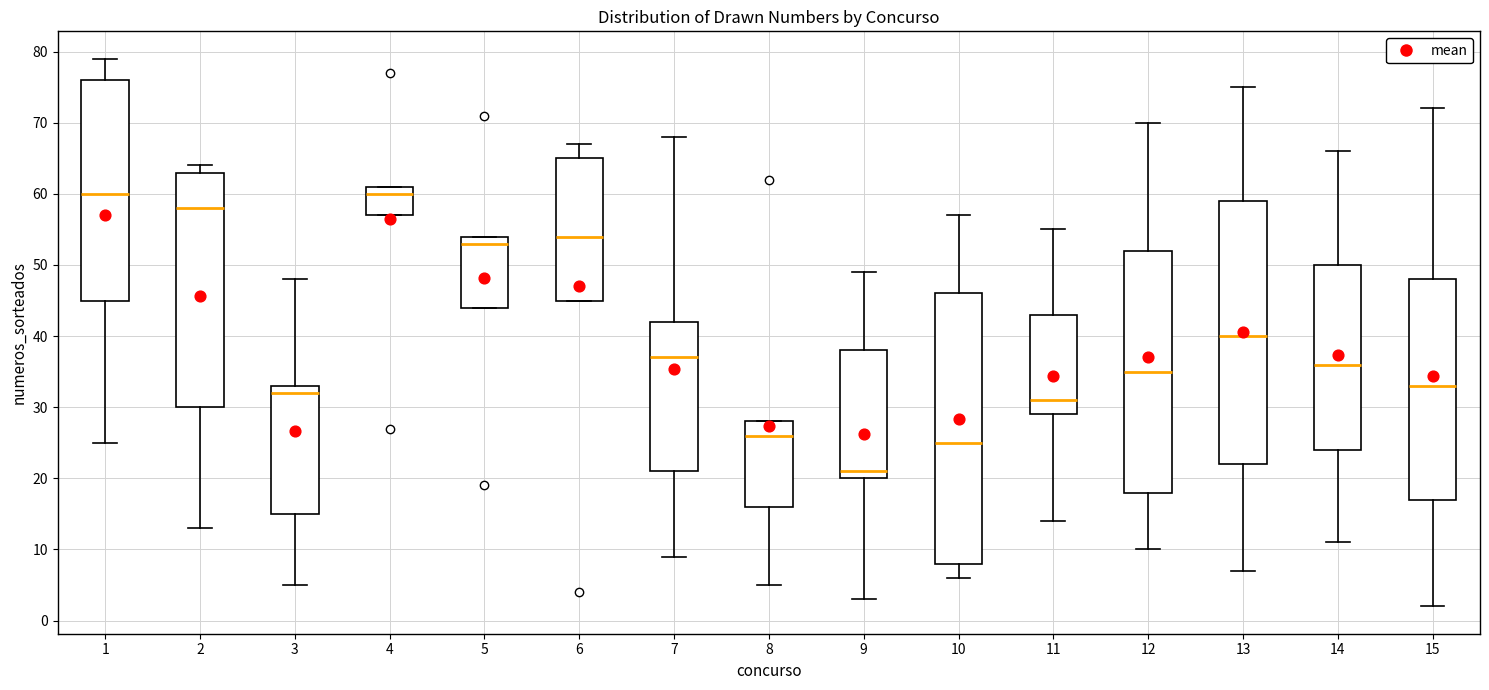

Reading left to right, read every box against the y-axis: the position of its median line, the range the box covers, and the ends of its whiskers. The values are not printed on the chart, so give them approximately, as read against the axis.

1: median 60, box 45 to 76, whiskers 25 to 79
2: median 58, box 30 to 63, whiskers 13 to 64
3: median 32, box 15 to 33, whiskers 5 to 48
4: median 60, box 57 to 61, whiskers 57 to 61
5: median 53, box 44 to 54, whiskers 44 to 54
6: median 54, box 45 to 65, whiskers 45 to 67
7: median 37, box 21 to 42, whiskers 9 to 68
8: median 26, box 16 to 28, whiskers 5 to 28
9: median 21, box 20 to 38, whiskers 3 to 49
10: median 25, box 8 to 46, whiskers 6 to 57
11: median 31, box 29 to 43, whiskers 14 to 55
12: median 35, box 18 to 52, whiskers 10 to 70
13: median 40, box 22 to 59, whiskers 7 to 75
14: median 36, box 24 to 50, whiskers 11 to 66
15: median 33, box 17 to 48, whiskers 2 to 72